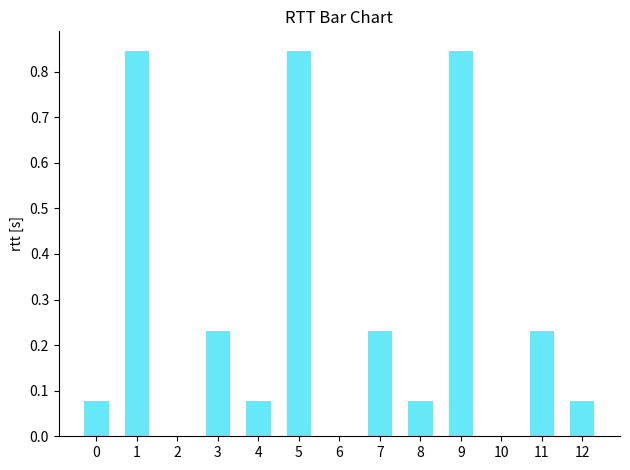

What is the sum of all values?

3.5